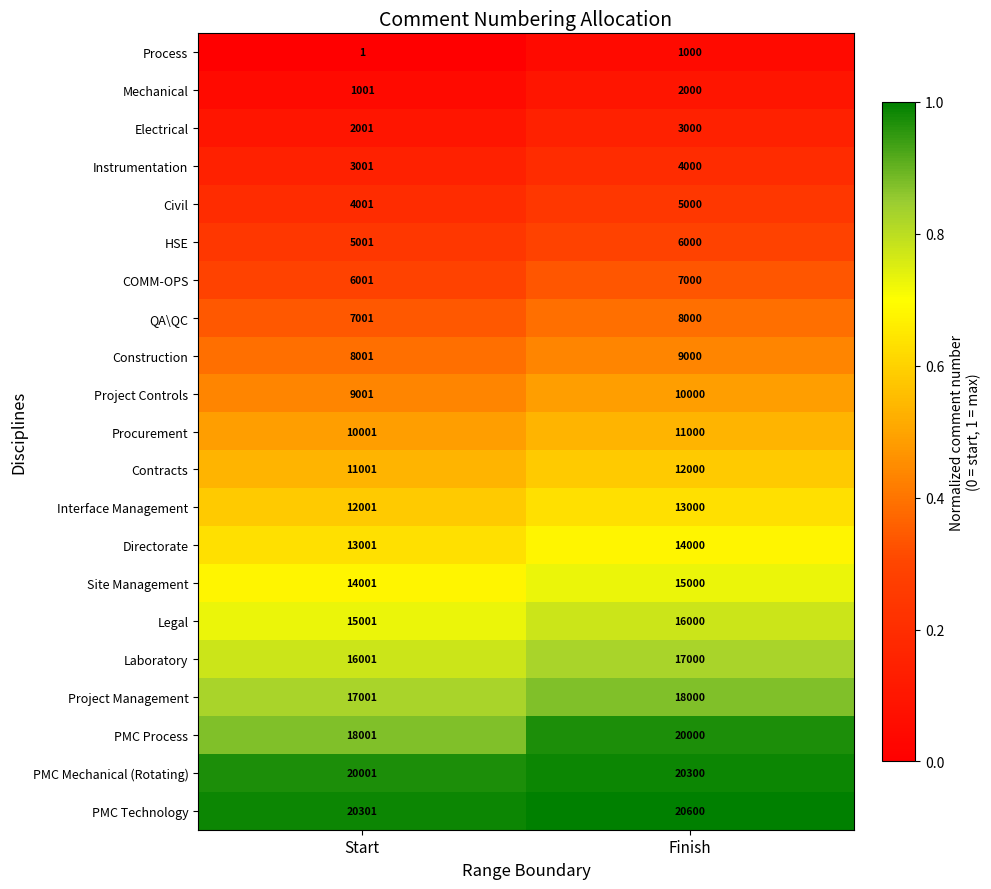

Which series has the largest range (max minus min)?

PMC Process